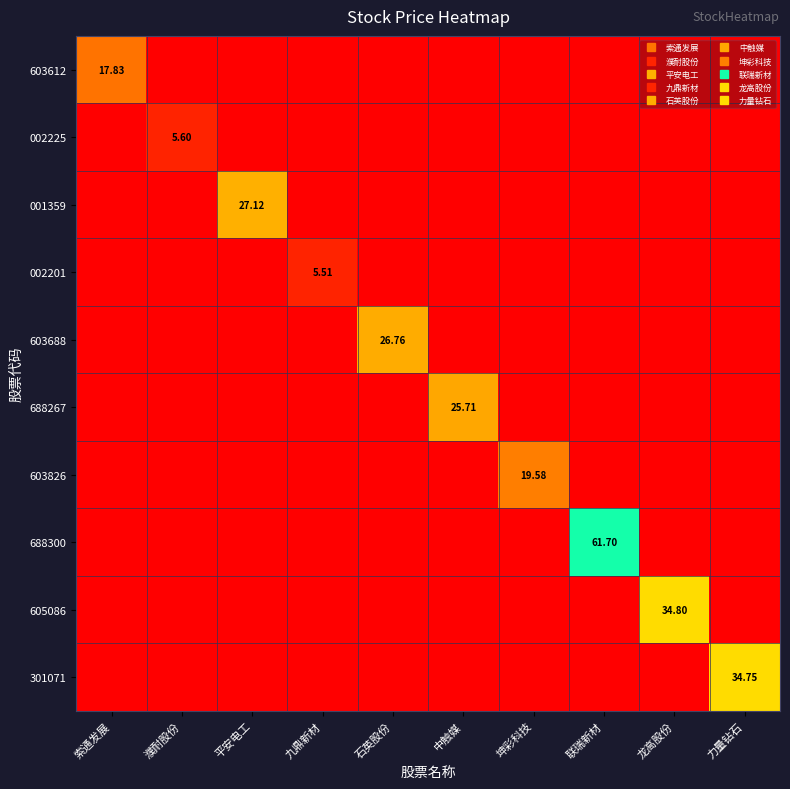

At which label is 603688 closest to 13?

索通发展